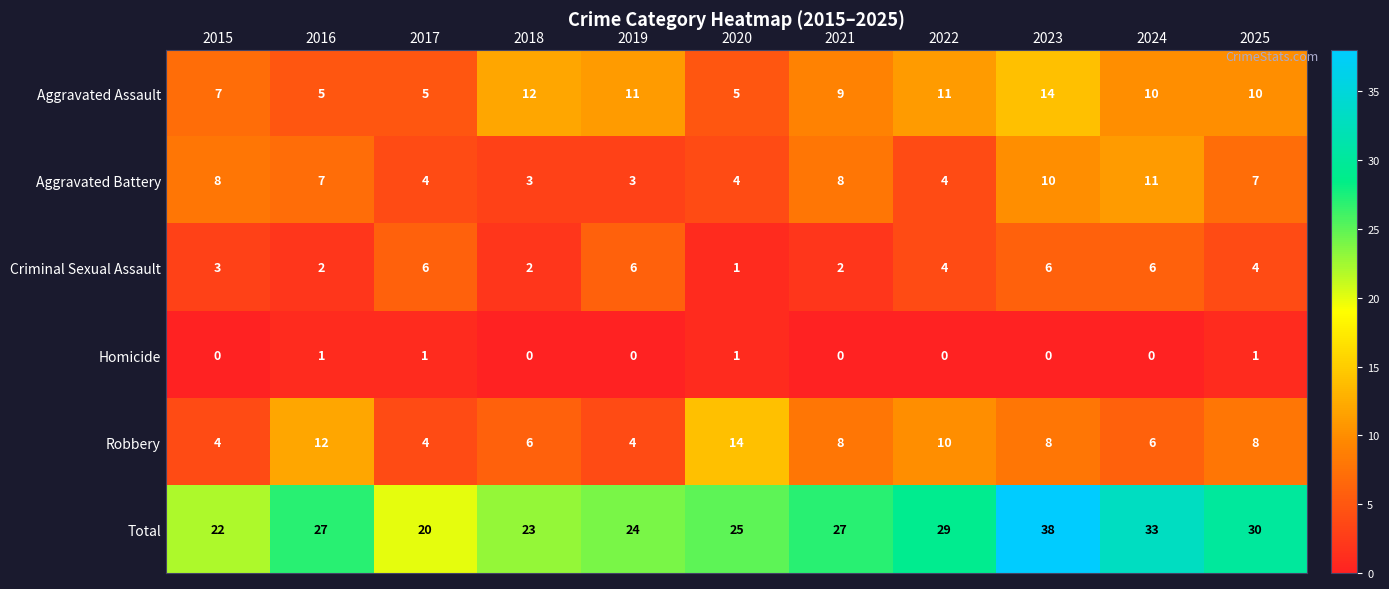

What is the total value across all series at 2017?

40